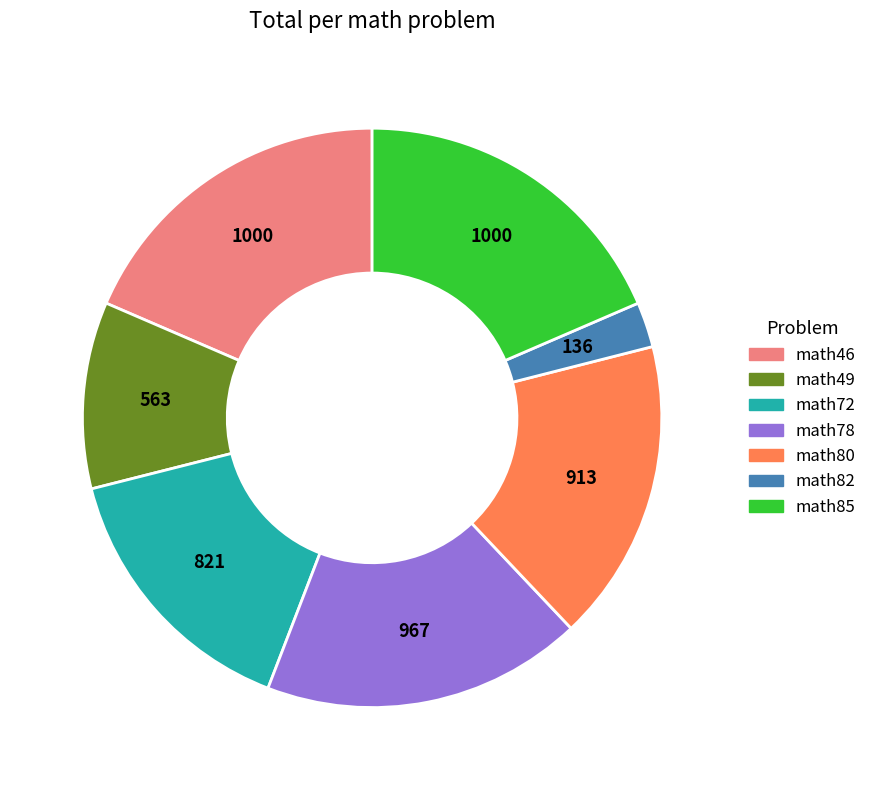

True or false: math49 accounts for 1% of the total.

False